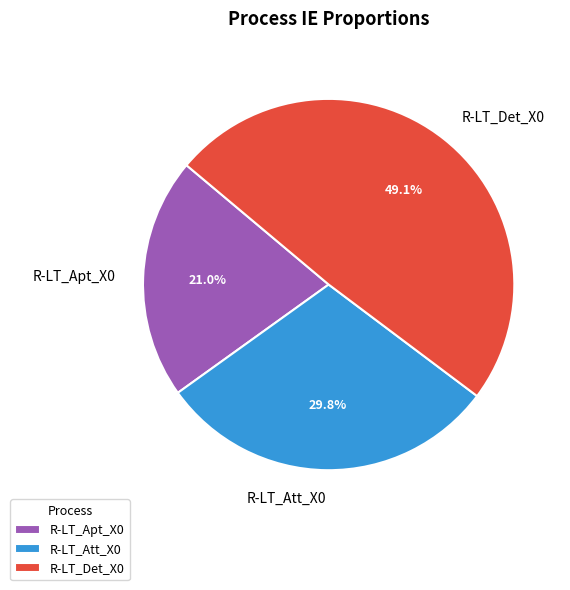

To the nearest percent, what is the difference between the R-LT_Att_X0 and R-LT_Apt_X0 slice percentages?

9%